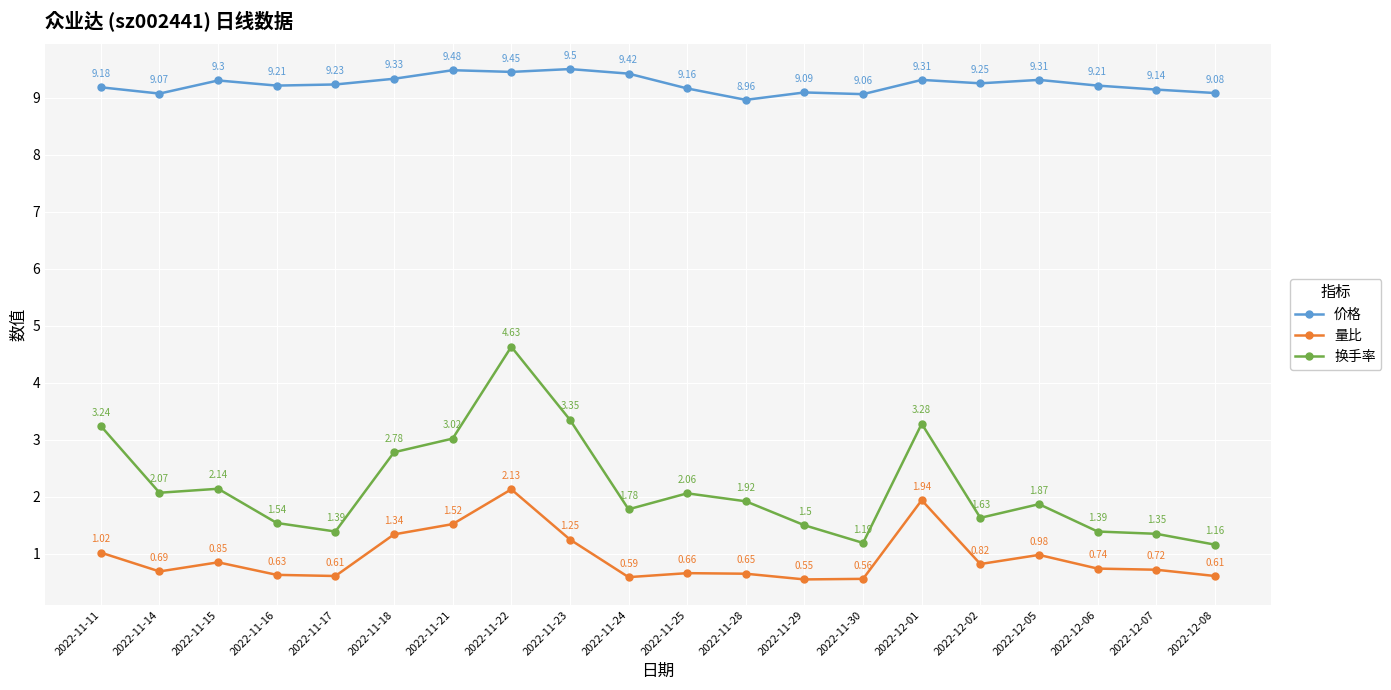

What is the spread (max minus min) of values at 2022-12-05?

8.3